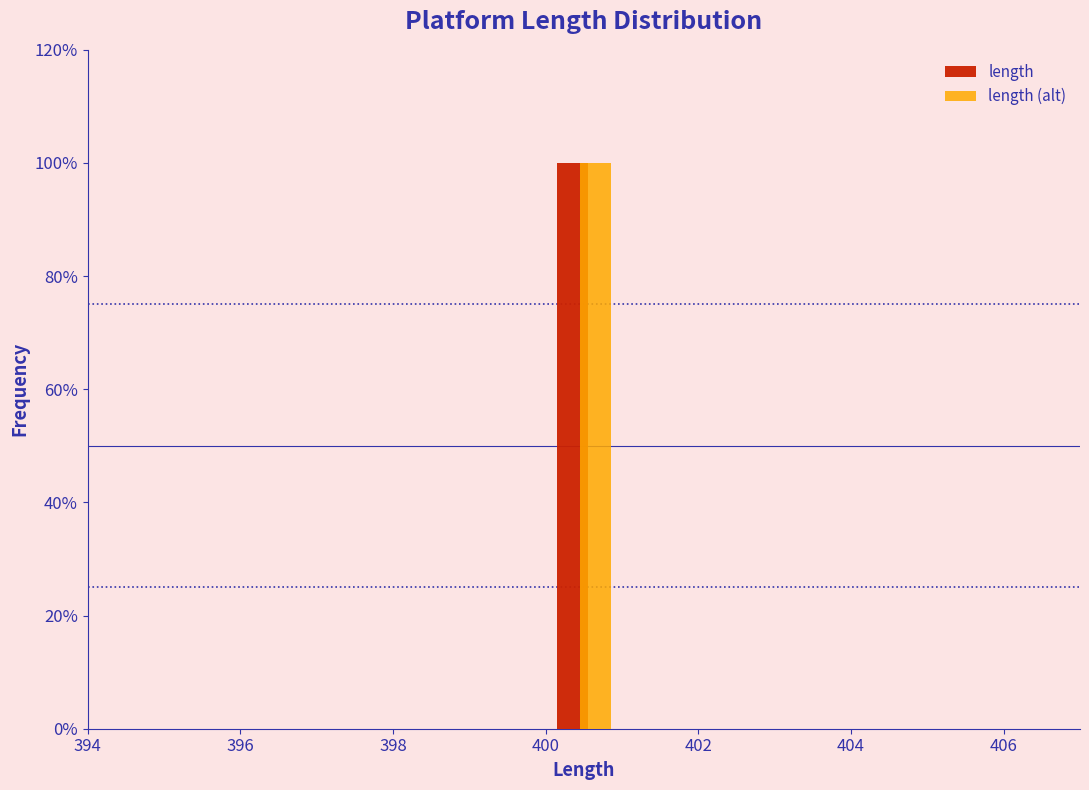

Reading left to right, list every range on the x-axis with the height of the bar of each series over it. The values are not printed on the chart, so give them approximately, as read against the axis.

395 to 396: length=0	length (alt)=0
396 to 397: length=0	length (alt)=0
397 to 398: length=0	length (alt)=0
398 to 399: length=0	length (alt)=0
399 to 400: length=0	length (alt)=0
400 to 401: length=100	length (alt)=100
401 to 402: length=0	length (alt)=0
402 to 403: length=0	length (alt)=0
403 to 404: length=0	length (alt)=0
404 to 405: length=0	length (alt)=0
405 to 406: length=0	length (alt)=0